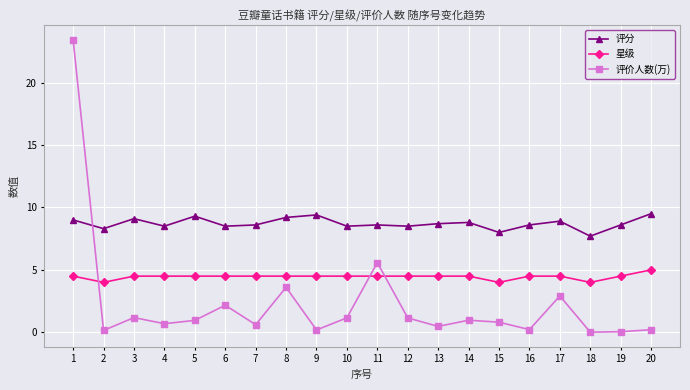

Is it true that 评价人数(万) equals 0.6 at 7?

True